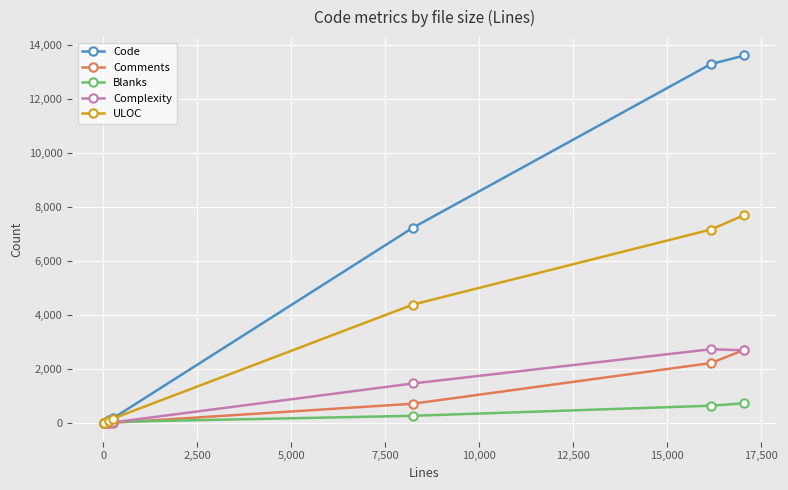

How many interior local peaks does the Comments series have?

1